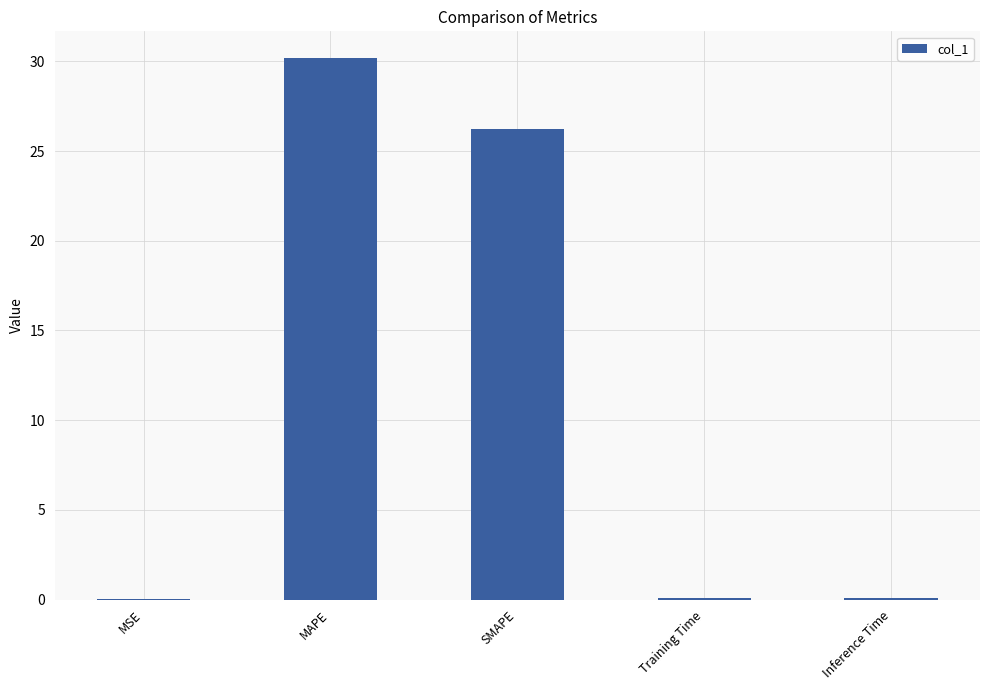

At which label is the value closest to 15?

SMAPE